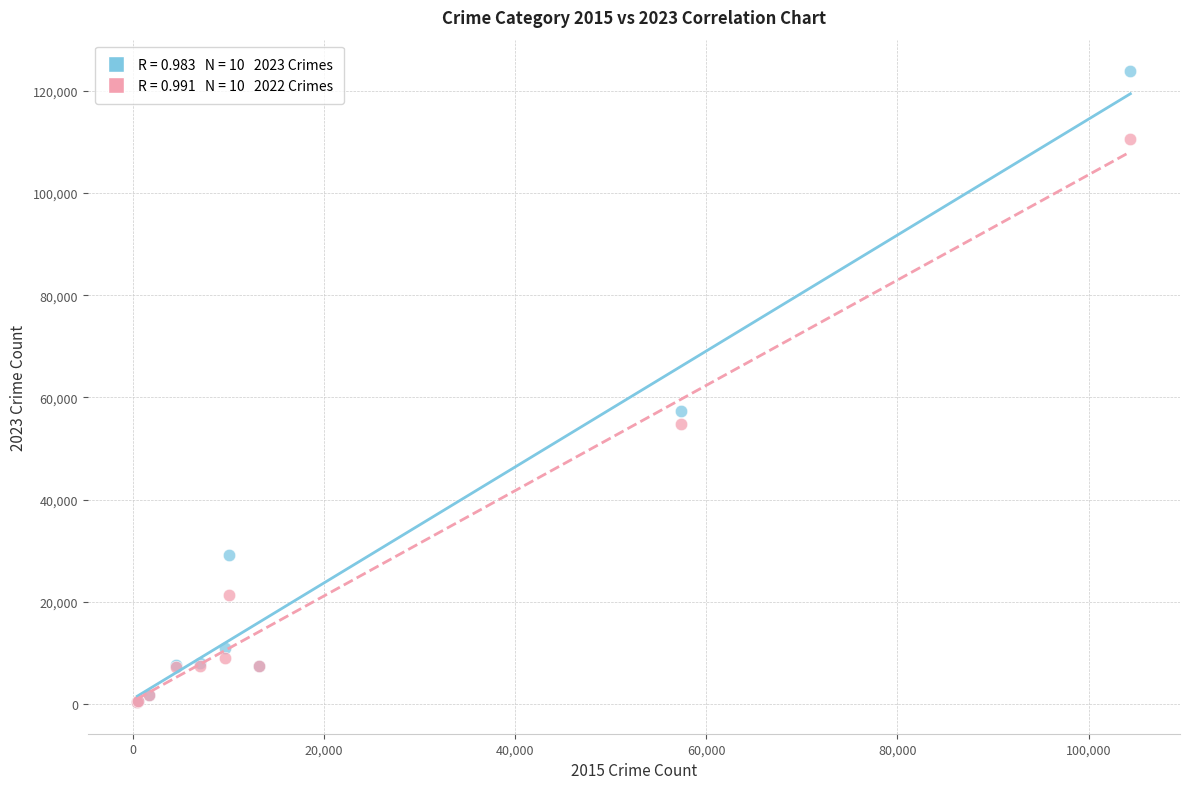

Across all series, what Y value is closest to 62101?

57313